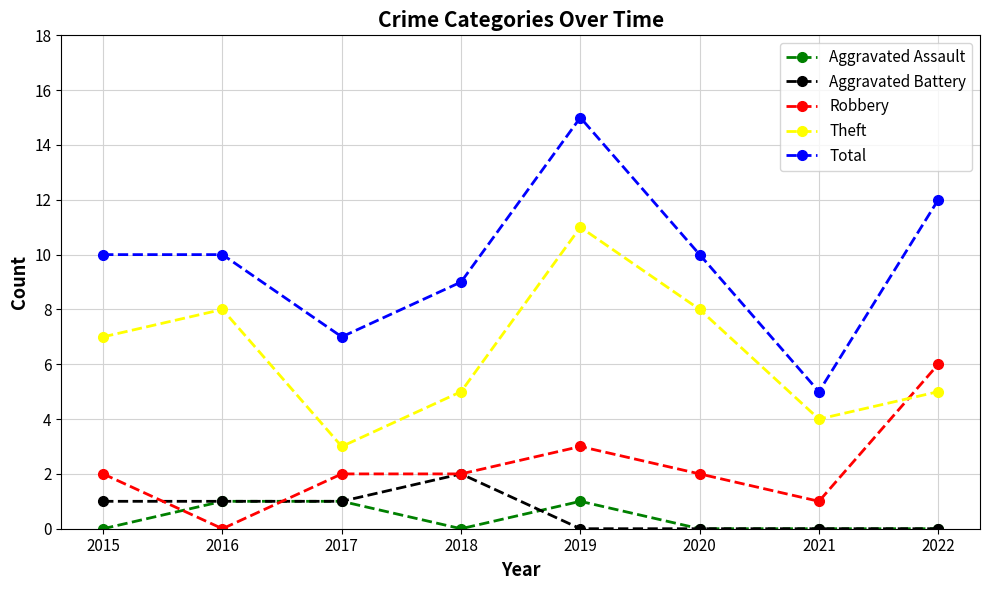

The Robbery series shows 6 at 2022. True or false?

True